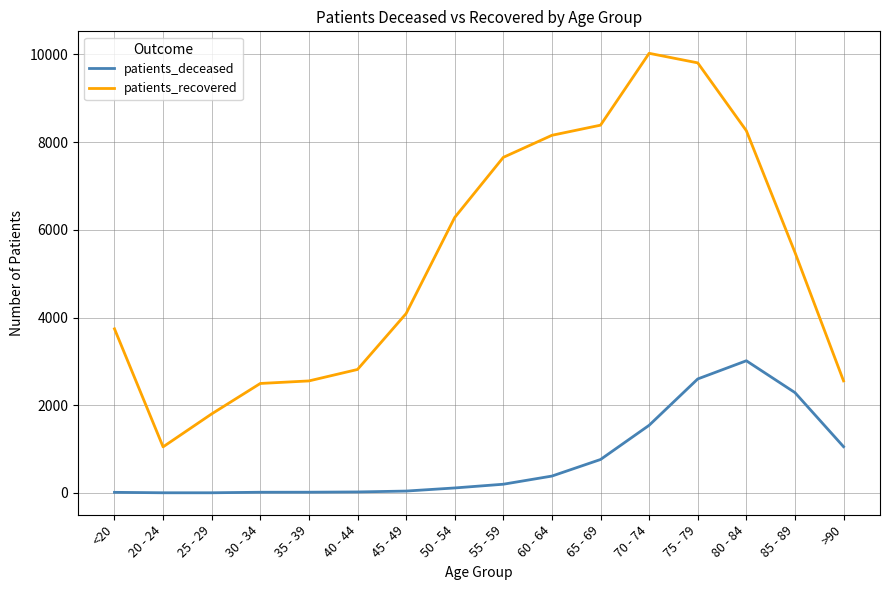

Which series has the largest range (max minus min)?

patients_recovered